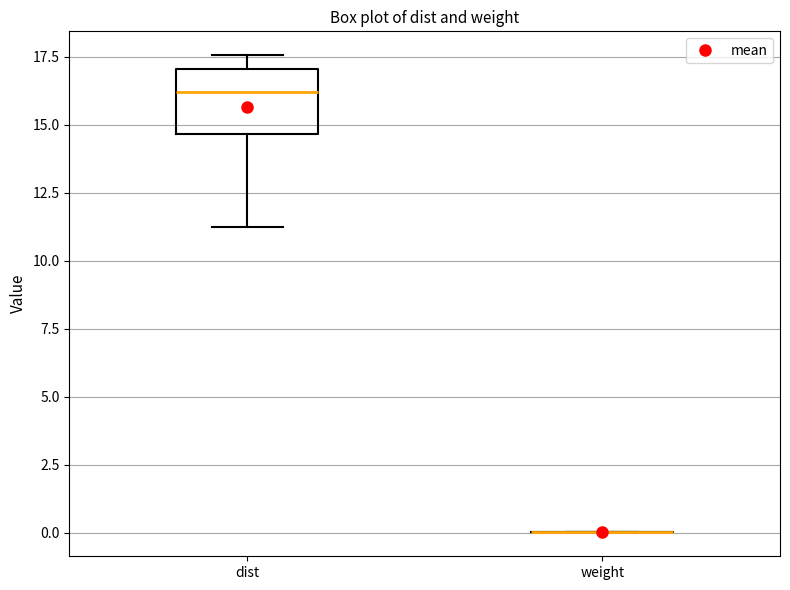

Reading left to right, transcribe this box plot: for each box, give where its median line is, the range the box spans, and where its two whiskers end, as read against the y-axis. The values are not printed on the chart, so give them approximately, as read against the axis.

dist: median 16.0, box 14.5 to 17.0, whiskers 11.0 to 17.5
weight: box collapsed to a line at 0.0, whiskers 0.0 to 0.0